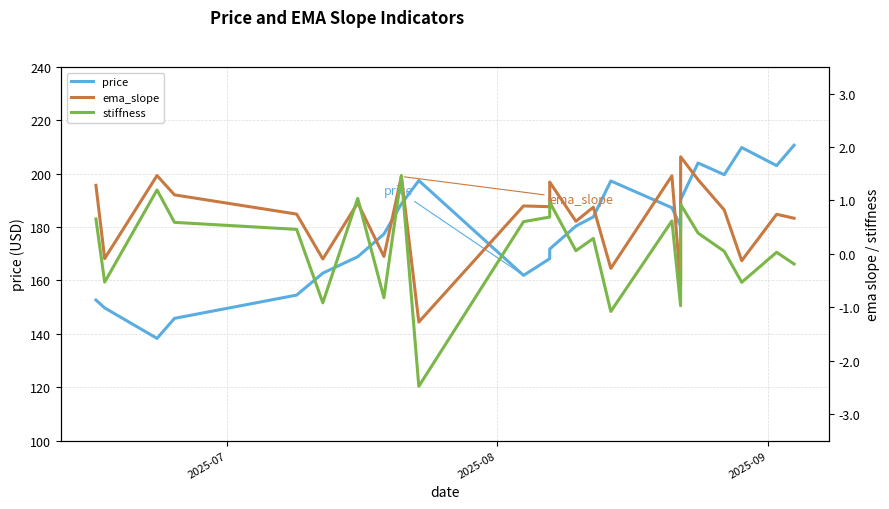

True or false: ema_slope and price intersect in this chart.

False